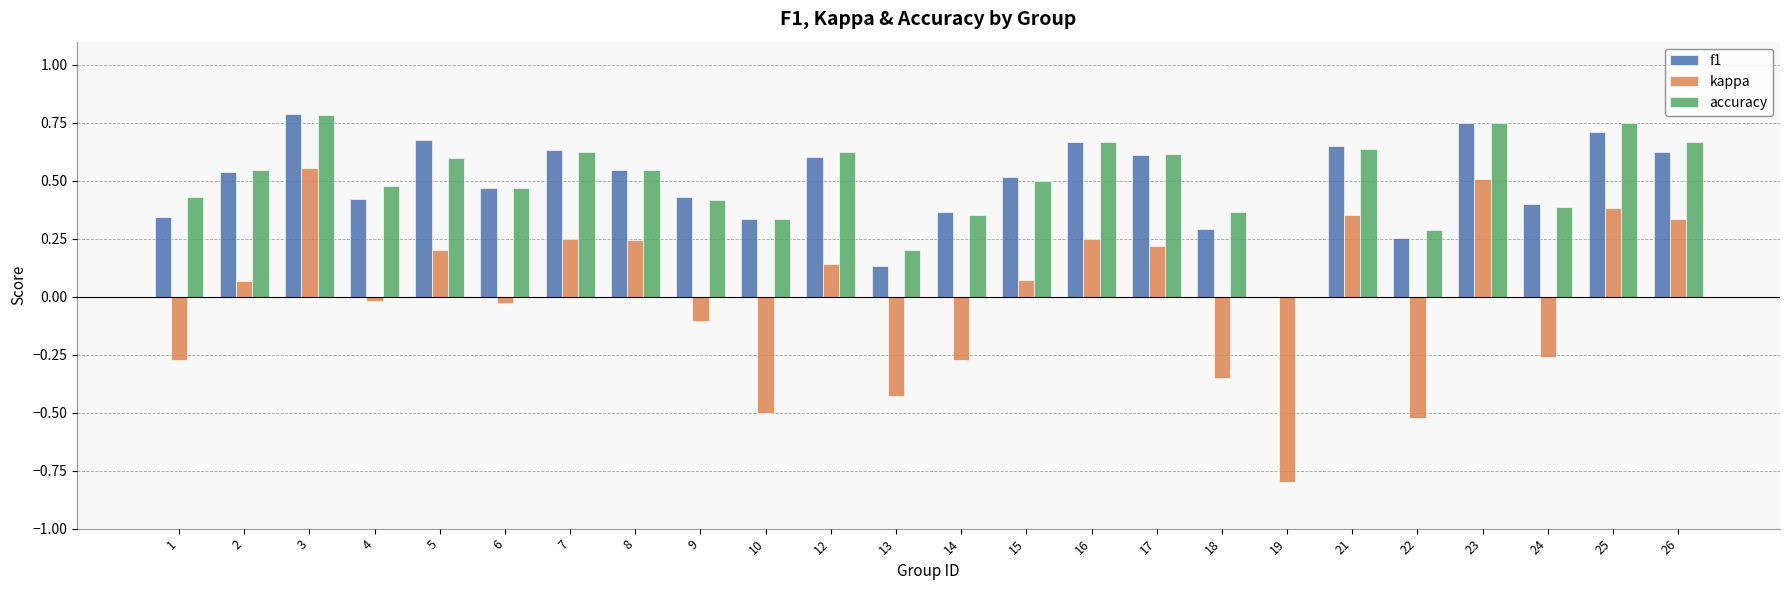

The accuracy series shows 0.5 at 2. True or false?

True